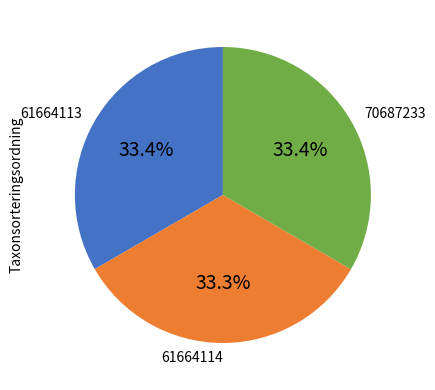

Is the sum of 61664114 and 70687233 greater than half?

Yes